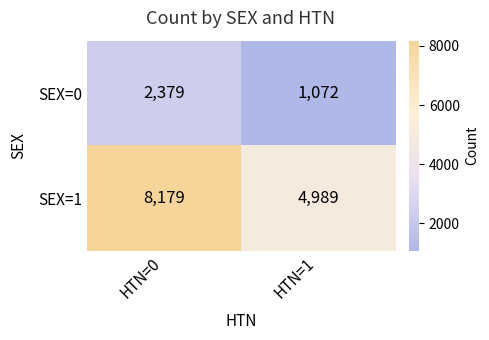

Reading left to right, transcribe all the data shown in this chart.

SEX=0: HTN=0=2379	HTN=1=1072
SEX=1: HTN=0=8179	HTN=1=4989